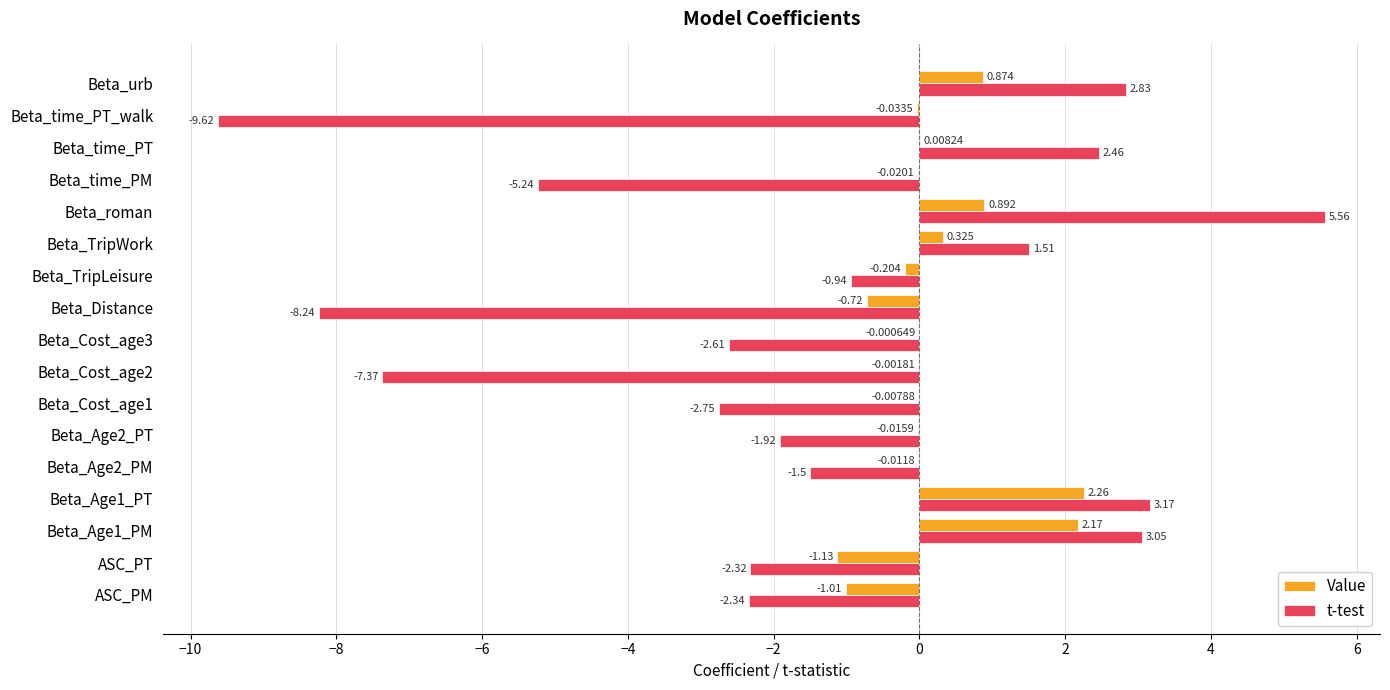

Which series changed the most between Beta_Age1_PM and Beta_Cost_age3?

t-test